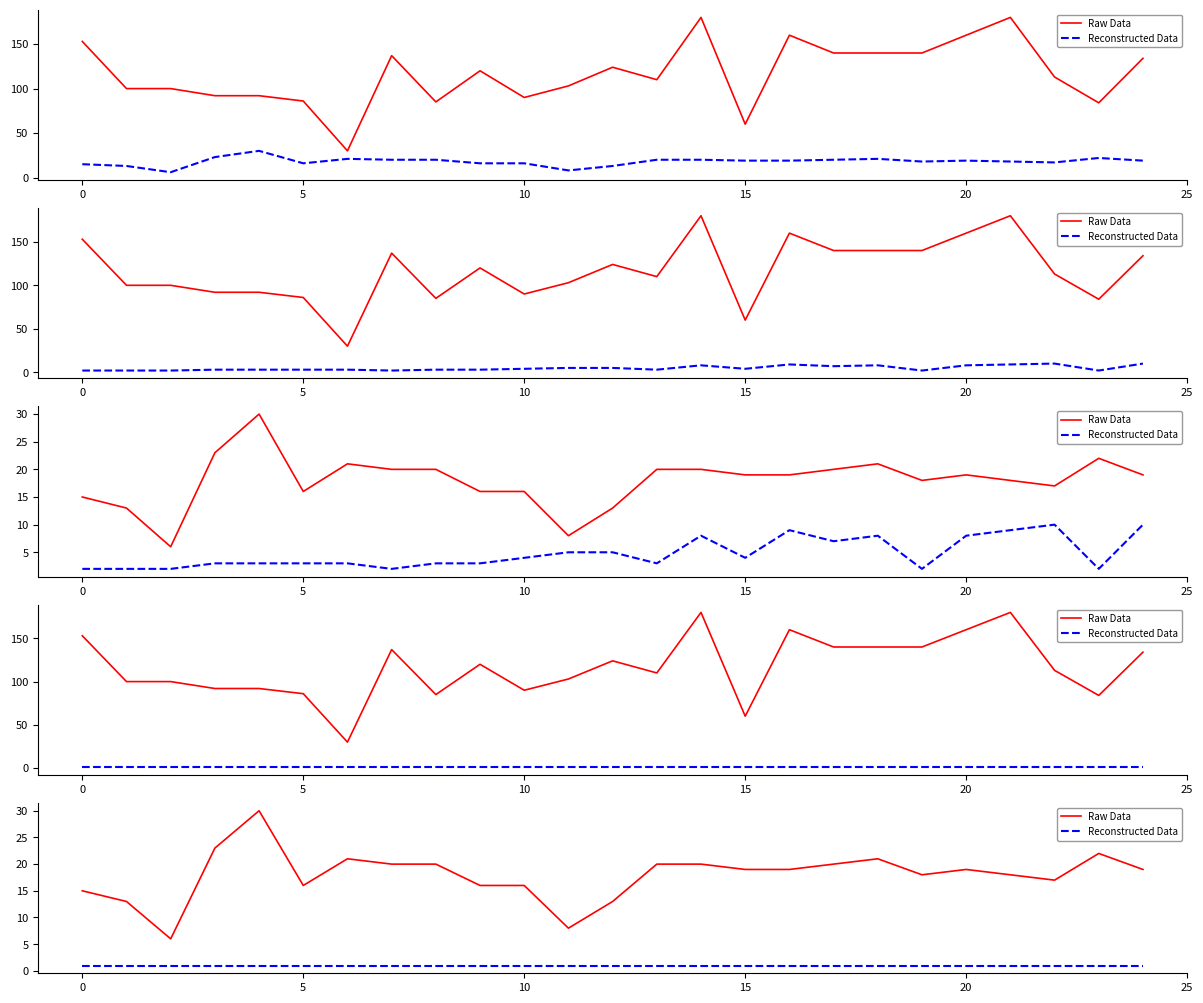

What is the value of the Raw Data point at the 8th from the left?

20